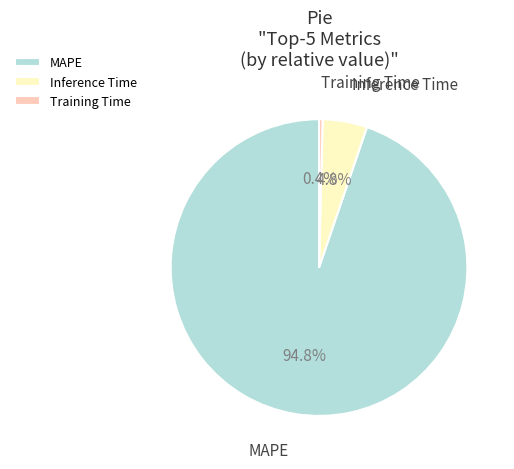

To the nearest percent, what portion does MAPE represent?

95%